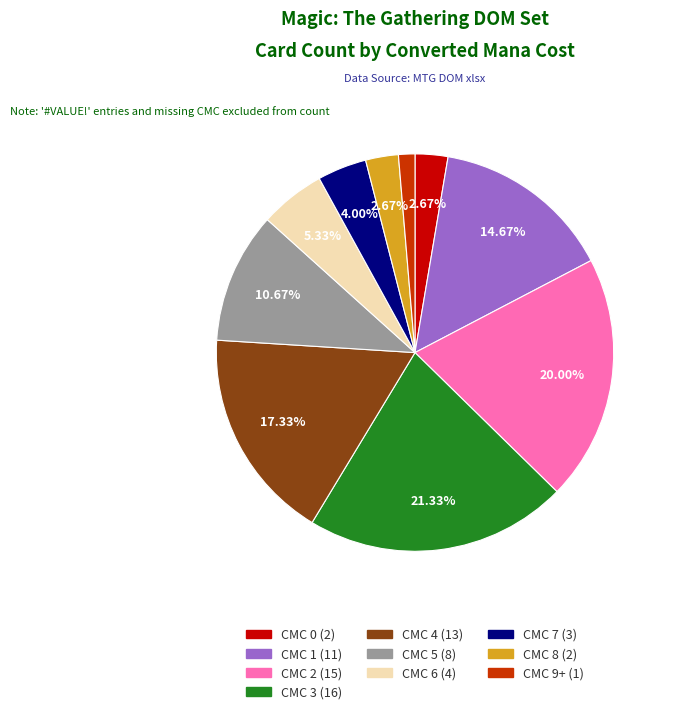

Is there any slice that represents more than half of the pie?

No